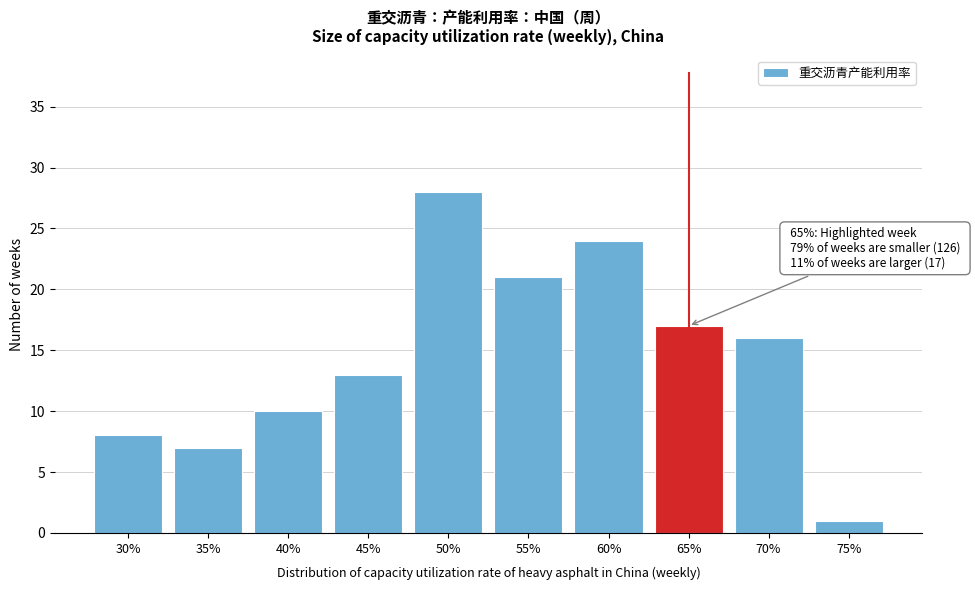

Reading left to right, list all the values displayed in this chart.

8	7	10	13	28	21	24	17	16	1